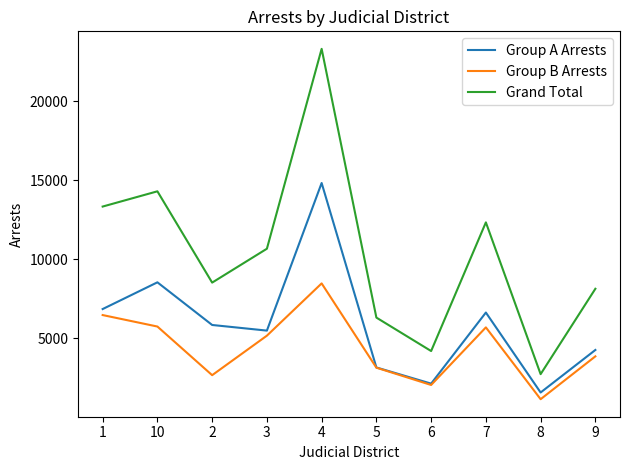

Is it true that Grand Total equals 2744 at 8?

True